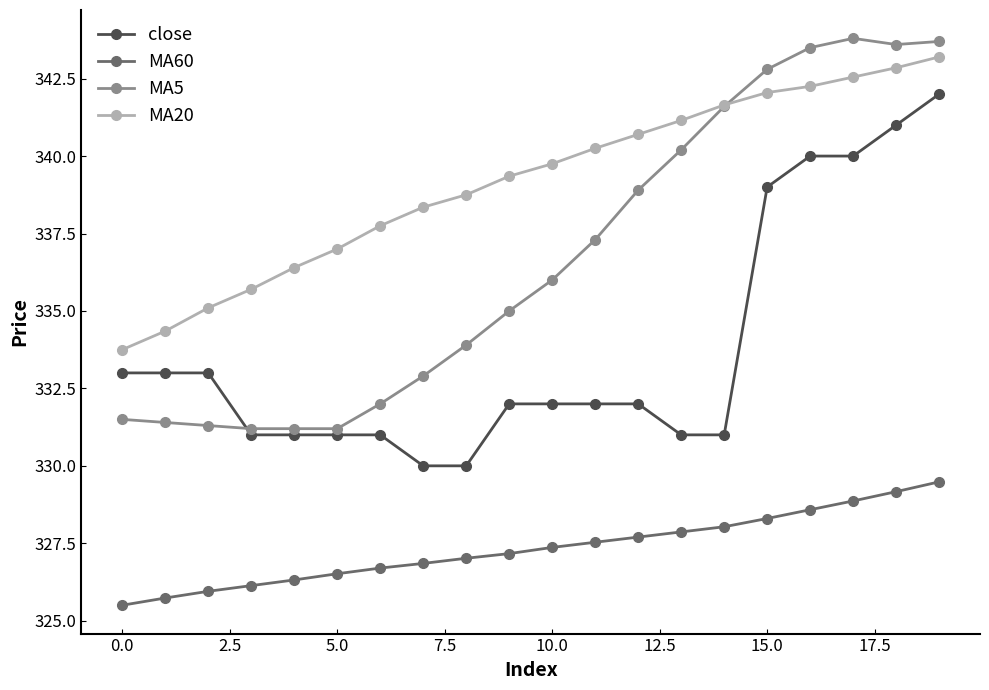

Does the chart have visible grid lines?

No